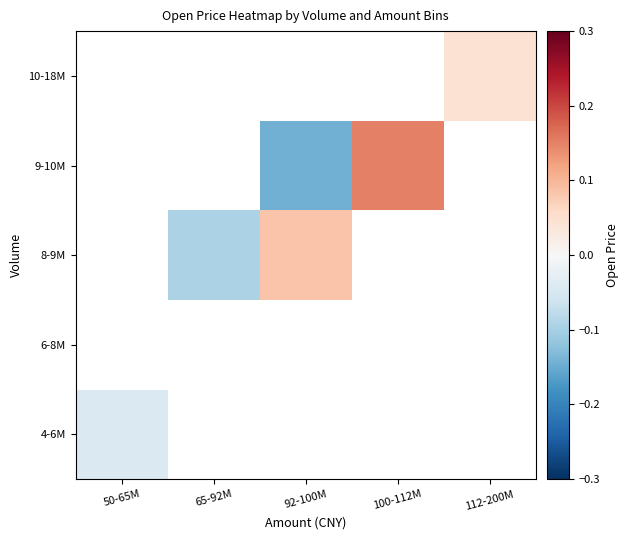

How many negative values does the 4-6M series have?

1